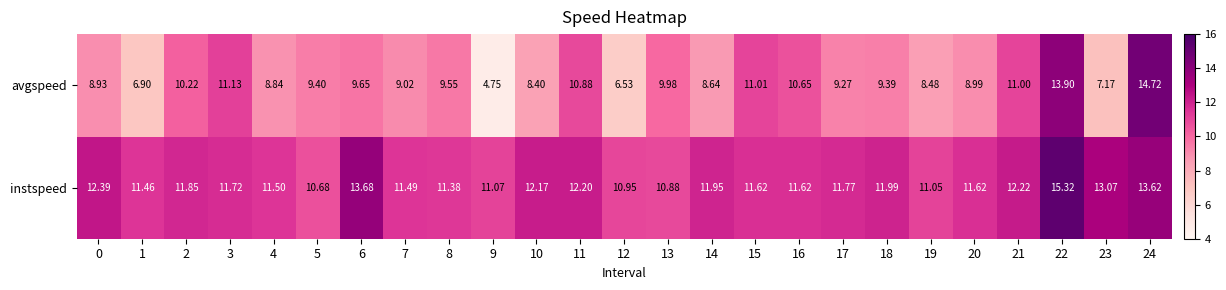

Between 5 and 24, which series saw the biggest shift?

avgspeed